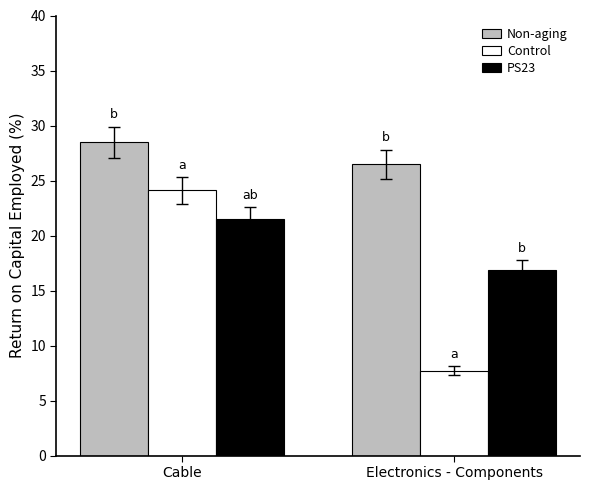

Rank the series at Electronics - Components from highest to lowest value.

Non-aging, PS23, Control